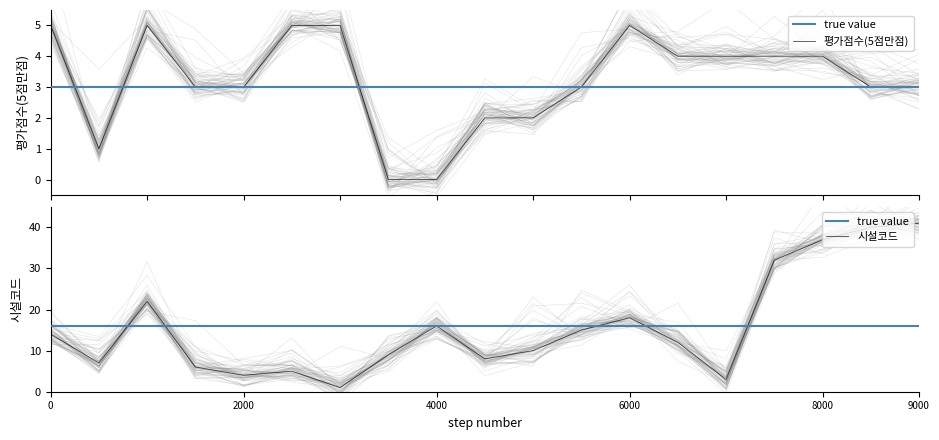

True or false: 평가점수(5점만점) and true value cross at least once.

False